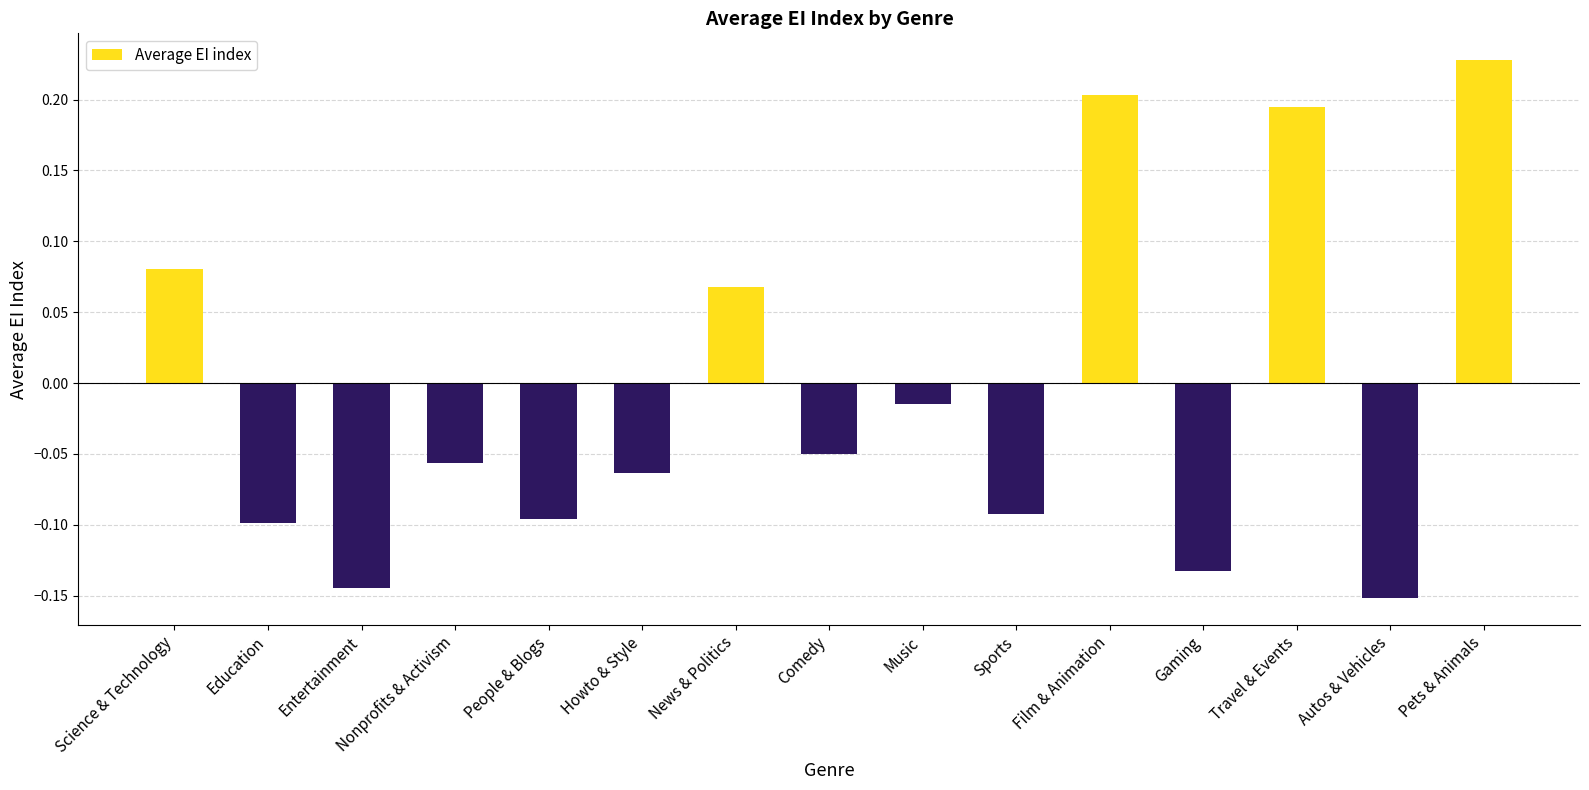

Are the bars horizontal?

No